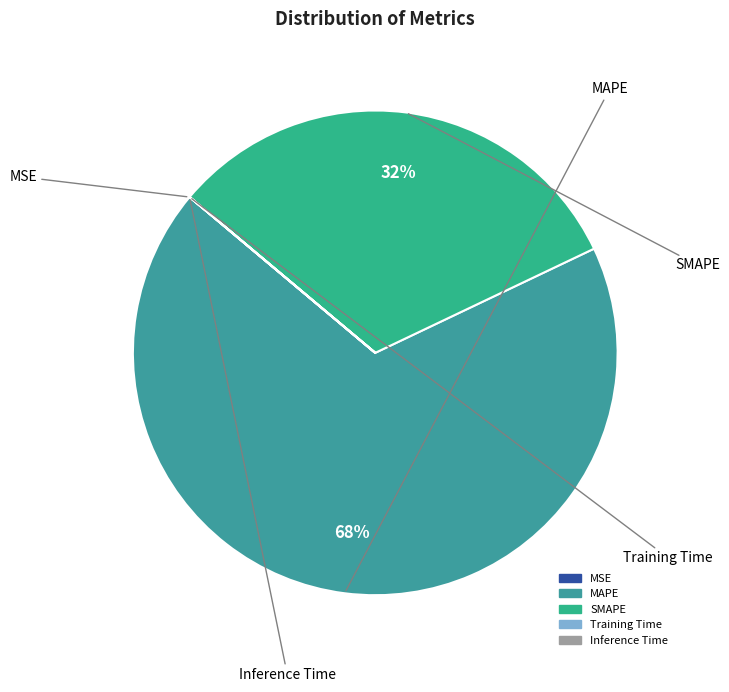

What is the largest slice in the pie chart?

MAPE